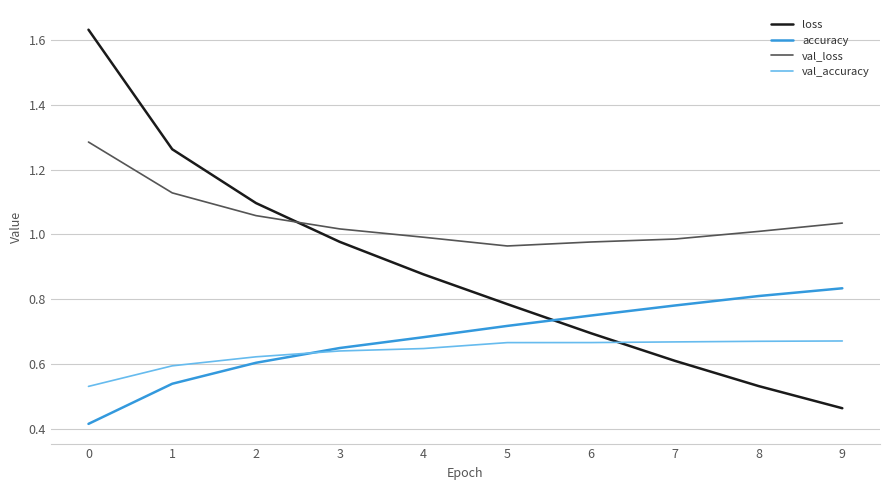

How many series are shown in this chart?

4